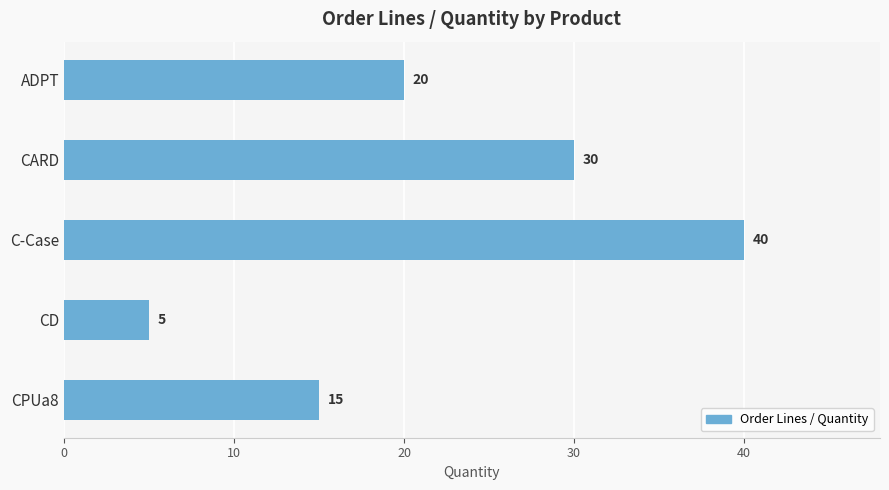

Are the bars grouped side by side (vs. stacked)?

No